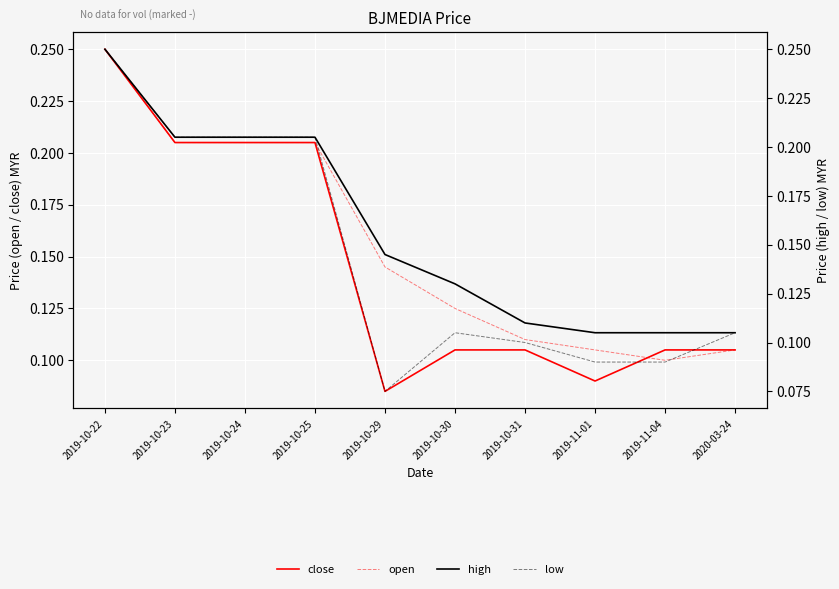

Between 2019-10-30 and 2019-11-04, which series saw the biggest shift?

high